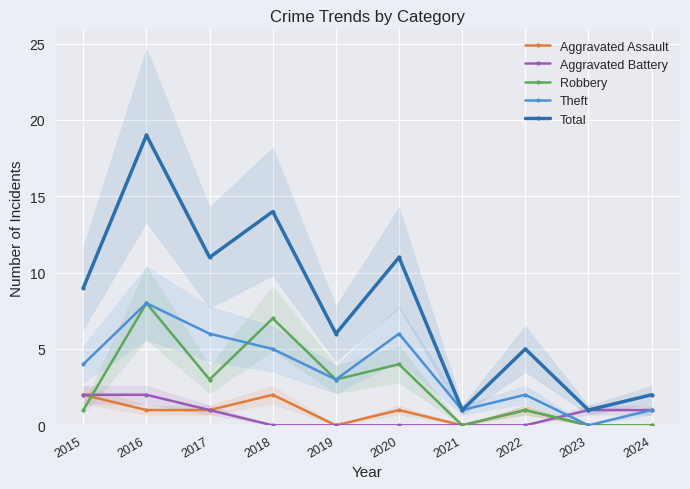

What are all the series names shown in the legend?

Aggravated Assault, Aggravated Battery, Robbery, Theft, Total